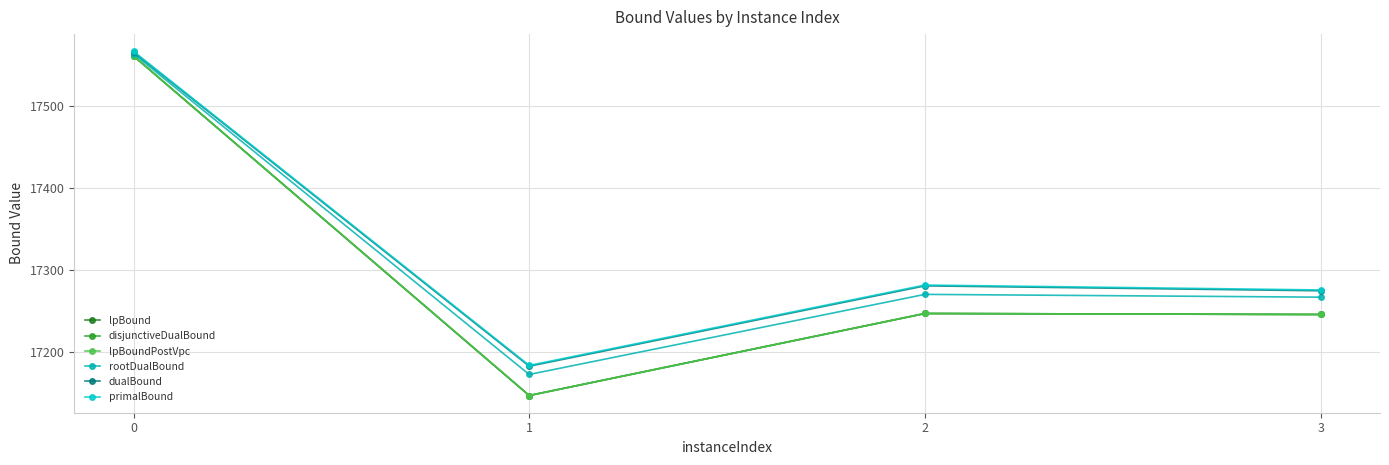

True or false: rootDualBound and lpBound intersect in this chart.

False